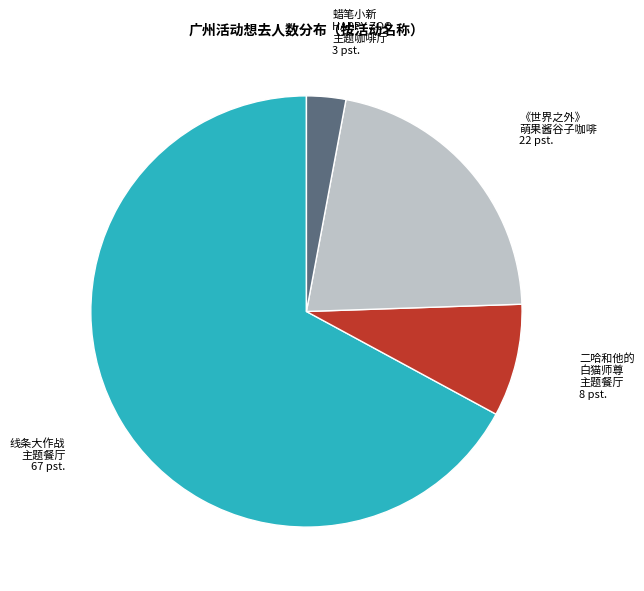

Approximately how many times larger is the value at 线条大作战 主题餐厅 compared to 《世界之外》 萌果酱谷子咖啡?

3.1